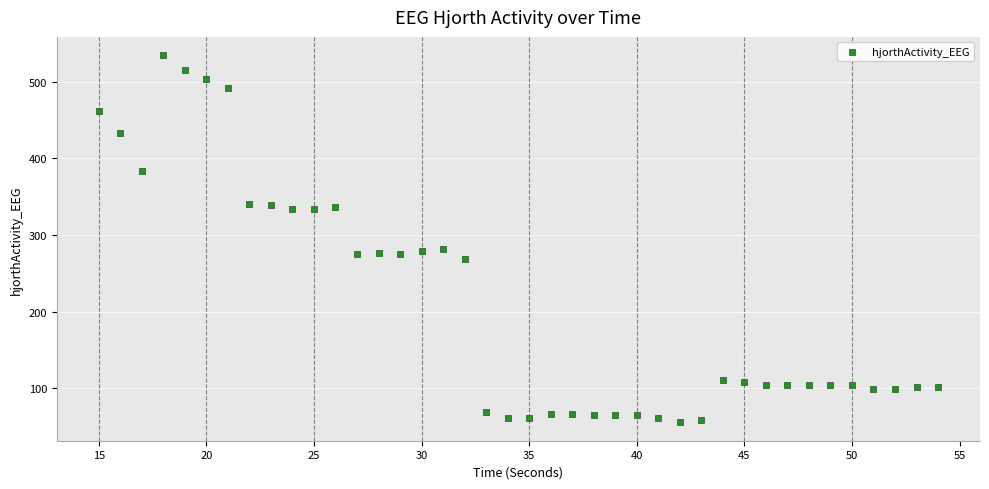

What is the range of Y values (max minus min)?

479.3